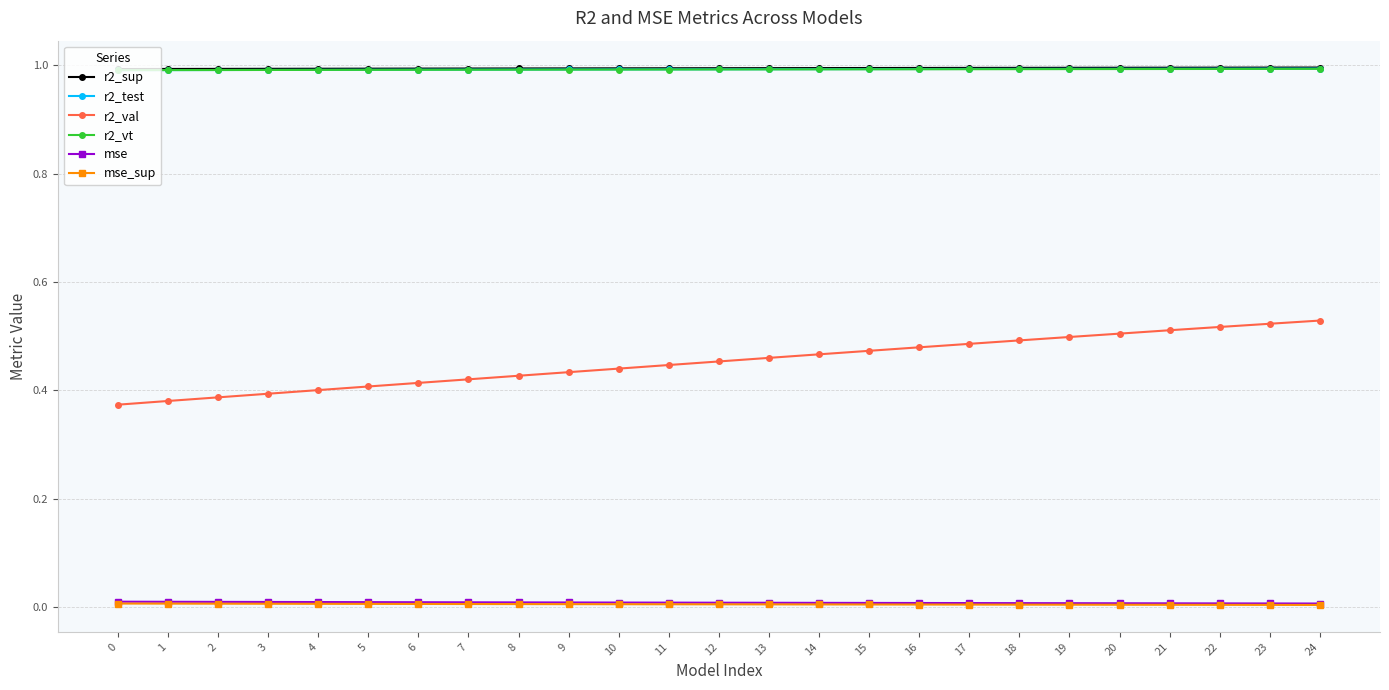

What is the greatest value displayed?

1.0